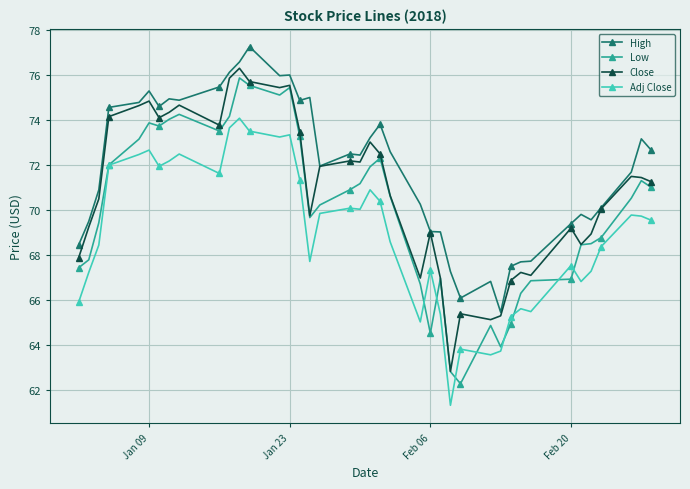

What is the maximum value shown in the chart?

77.3